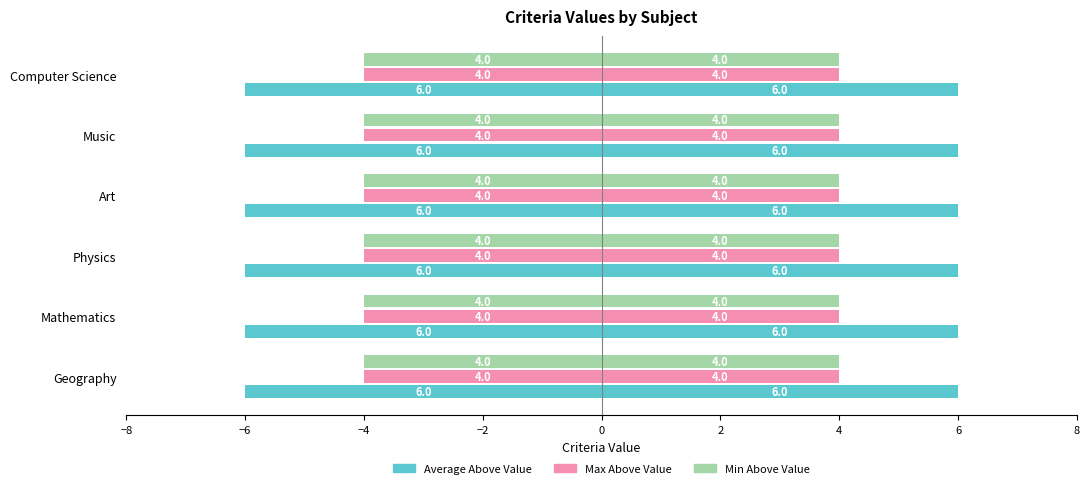

At which category is the sum across all series the highest?

Geography